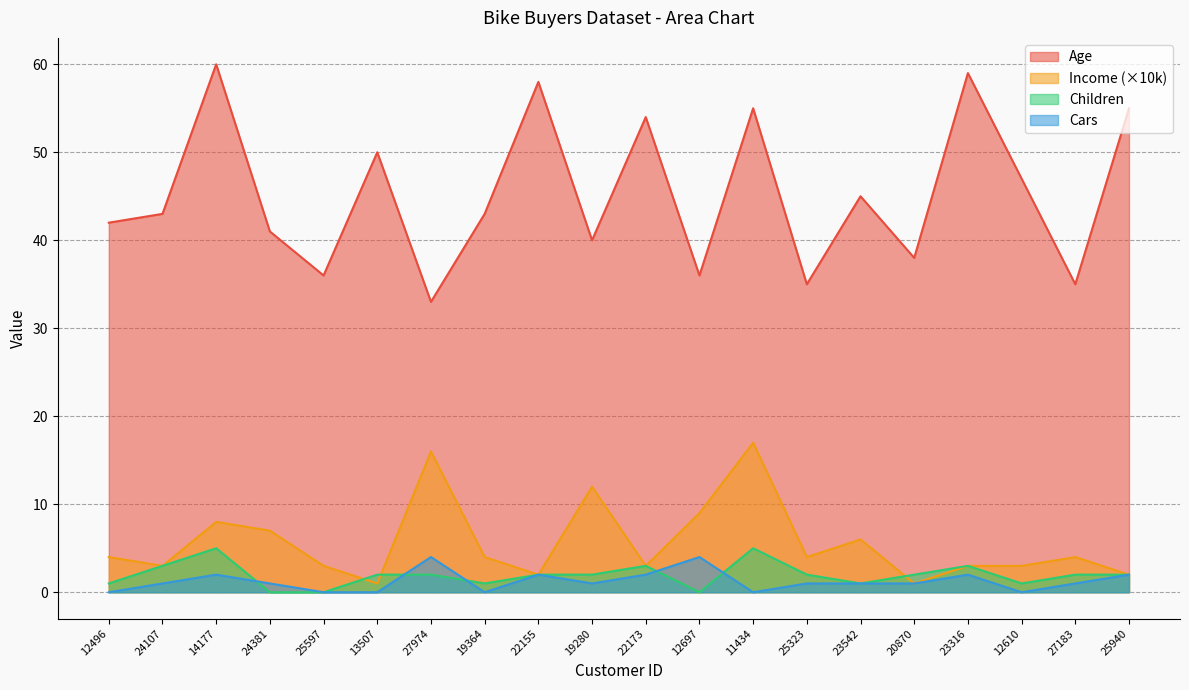

Which series has the widest spread of values?

Age